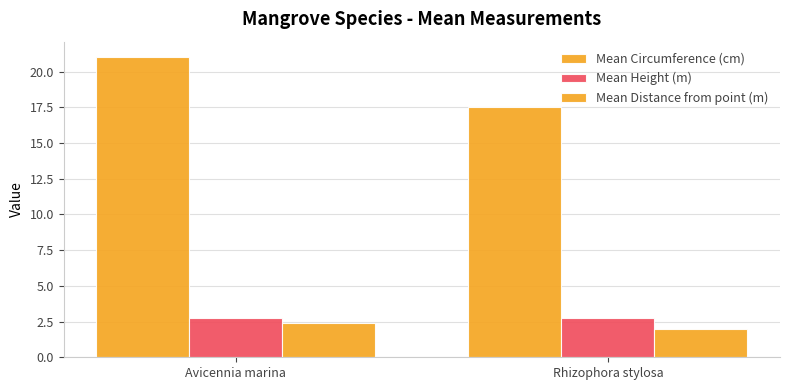

How many distinct data groups are displayed?

3